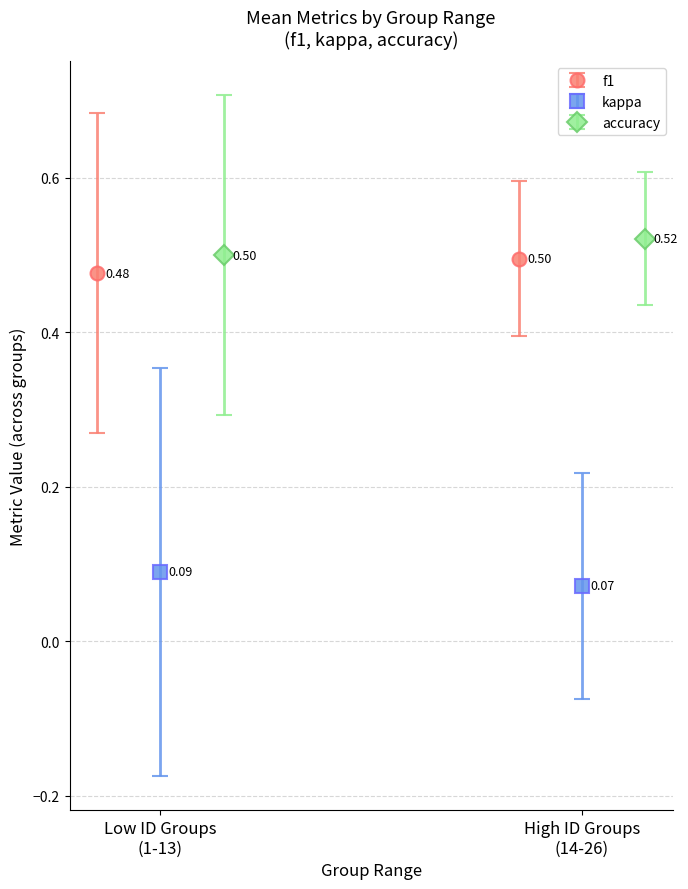

Between 1 and 26, which is larger?

26